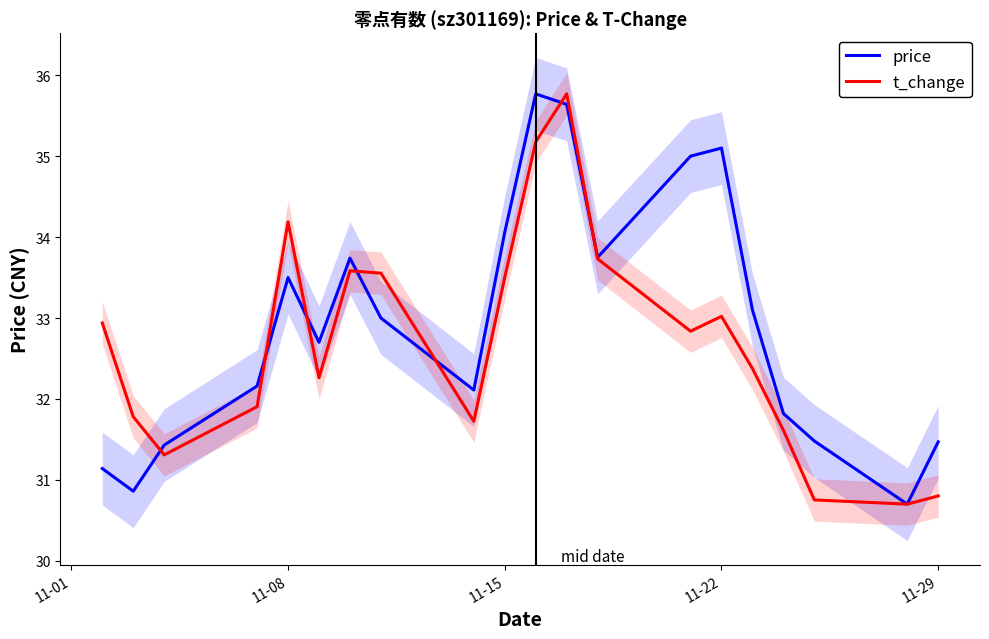

What is the minimum value for price?

30.7